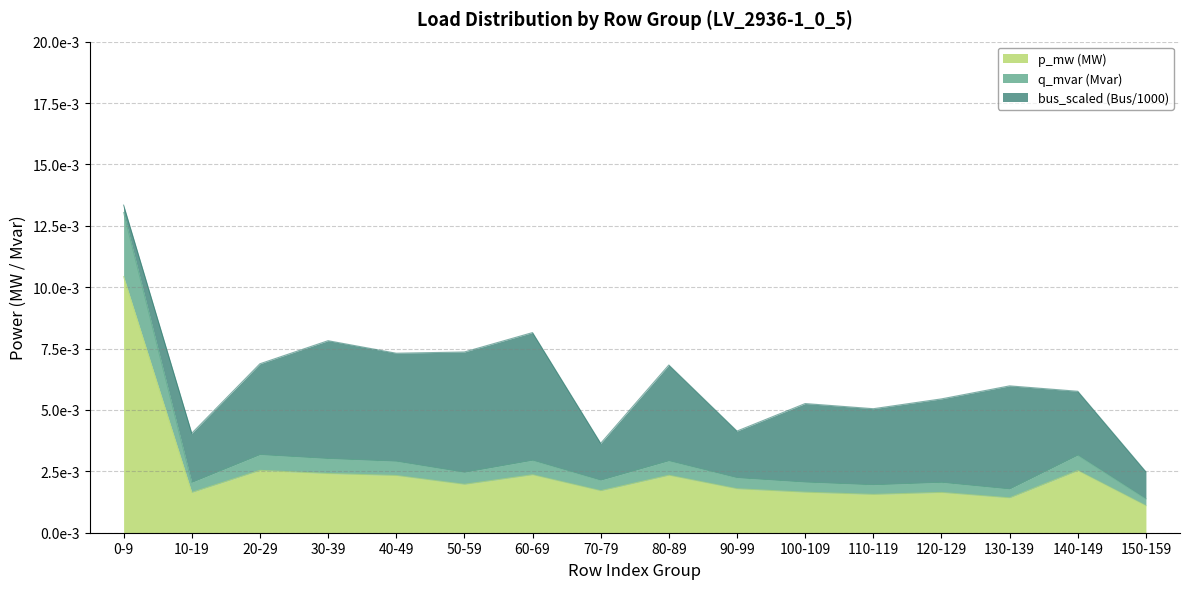

Does the chart have visible grid lines?

Yes